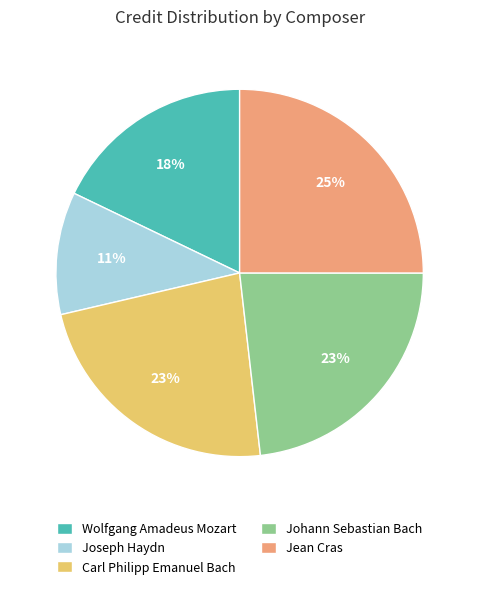

To the nearest percent, what is the combined percentage of Wolfgang Amadeus Mozart and Joseph Haydn?

29%